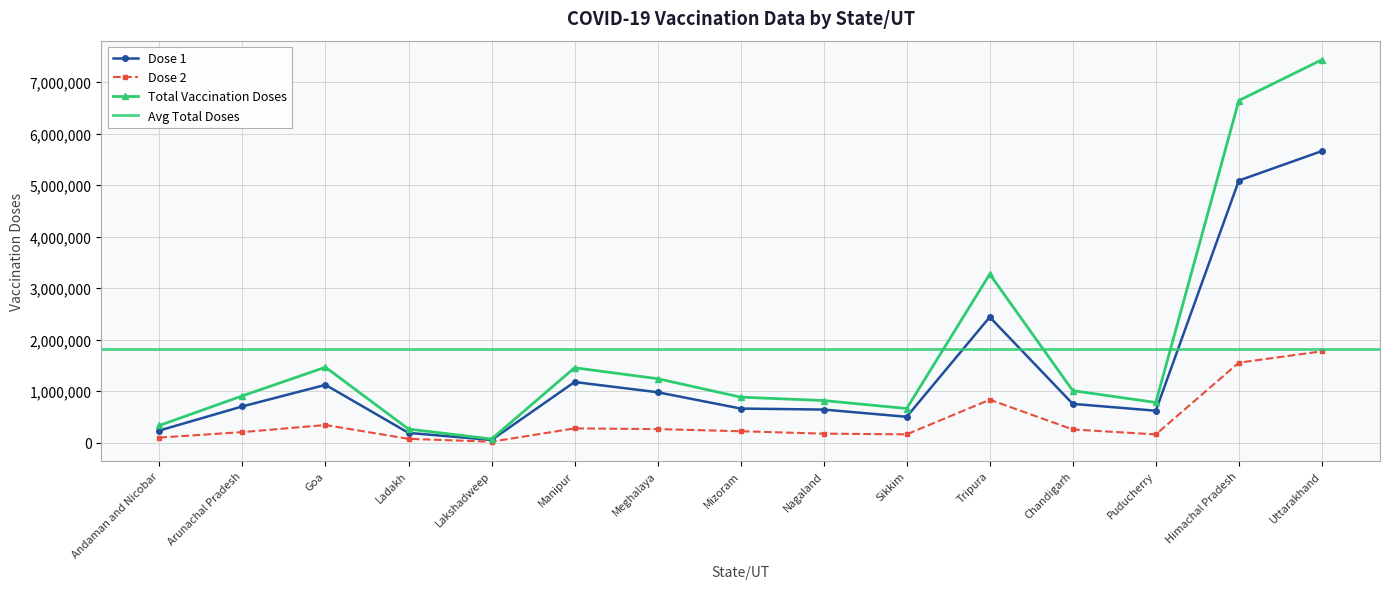

True or false: Dose 1 has a value of 2438542 at Tripura.

True